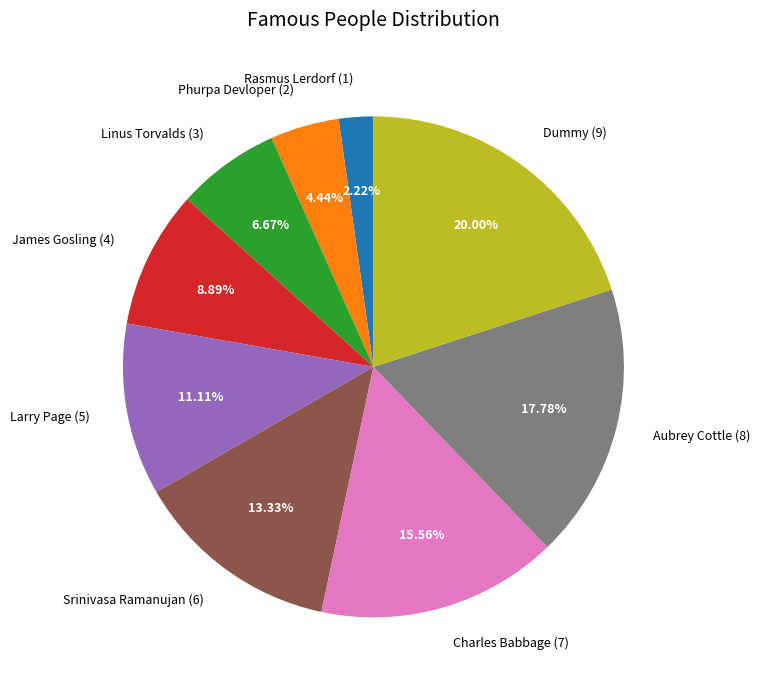

True or false: Dummy accounts for 20% of the total.

True